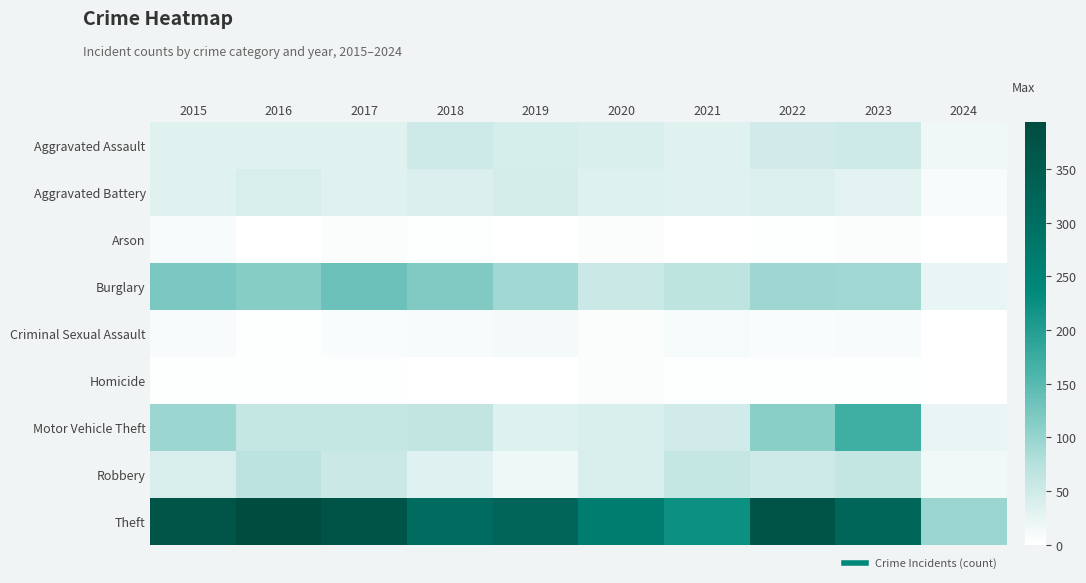

Which has a higher value, 2020 or 2016?

2020